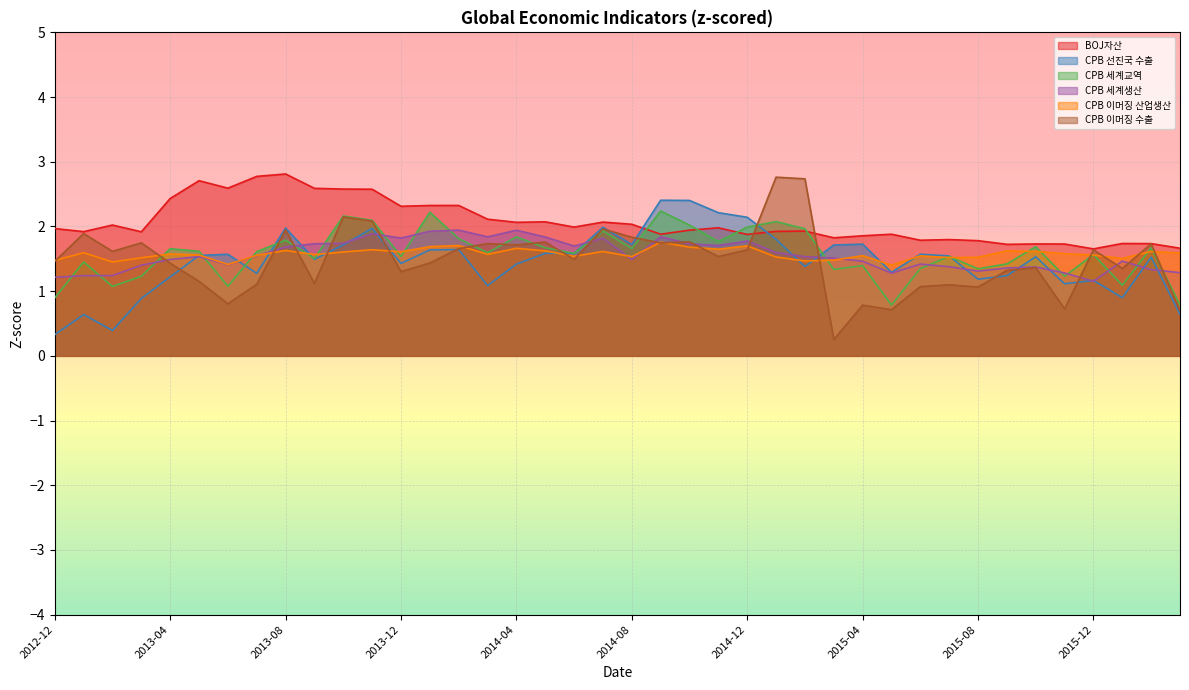

What is the value of the CPB 세계교역 point at the 22nd from the left?

2.2